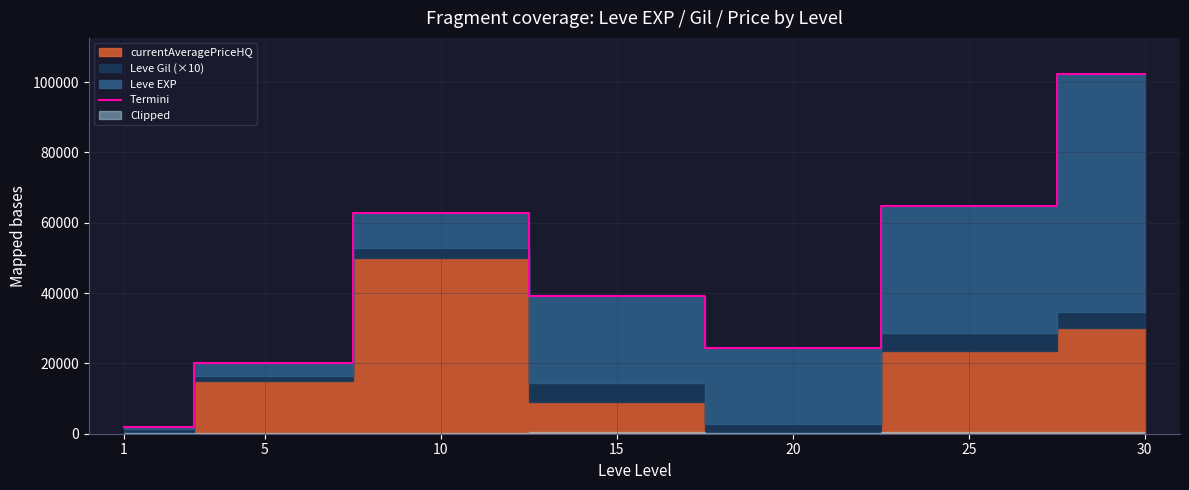

What is the change in value from 5 to 25?

+44916.7